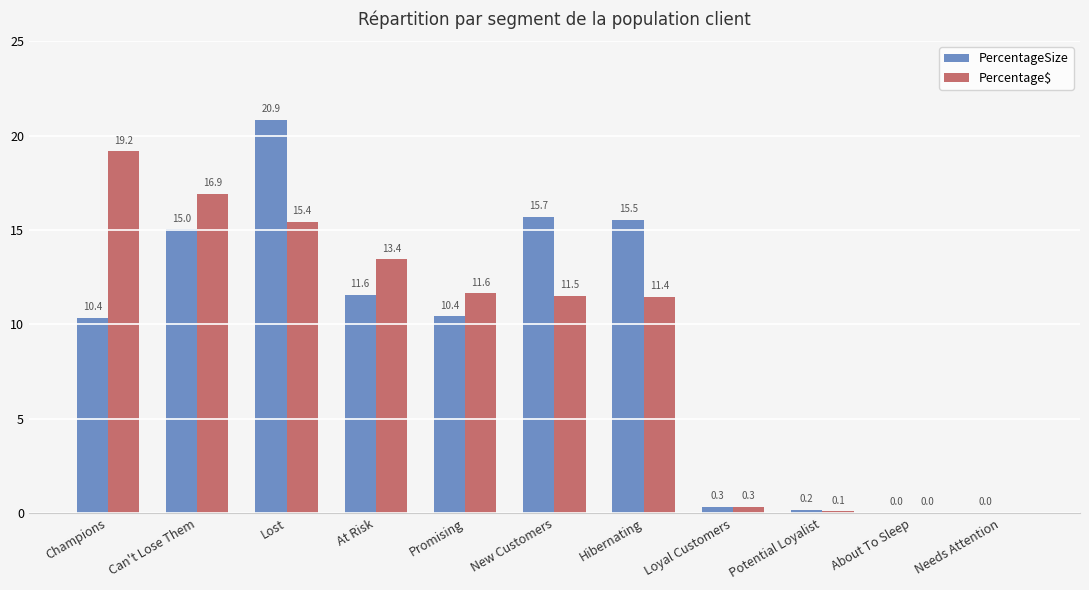

Is it true that Percentage$ equals 8.2 at Lost?

False